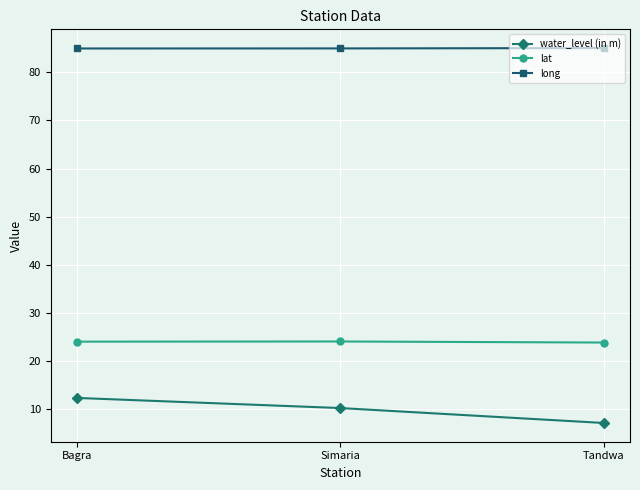

Which series has the largest range (max minus min)?

water_level (in m)